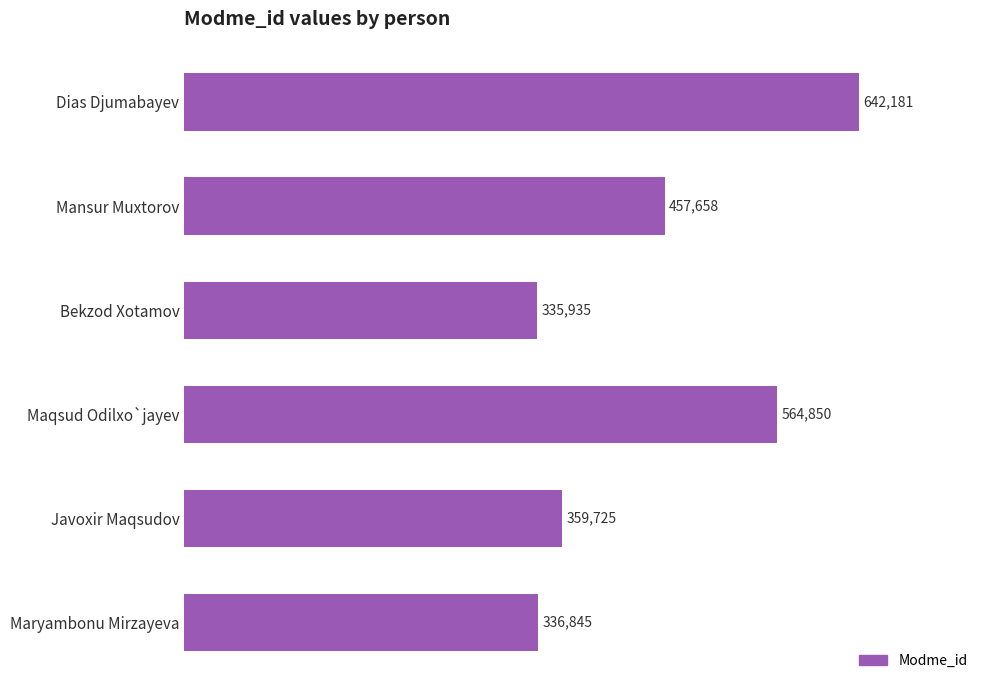

The value at Maryambonu Mirzayeva is 90784. True or false?

False